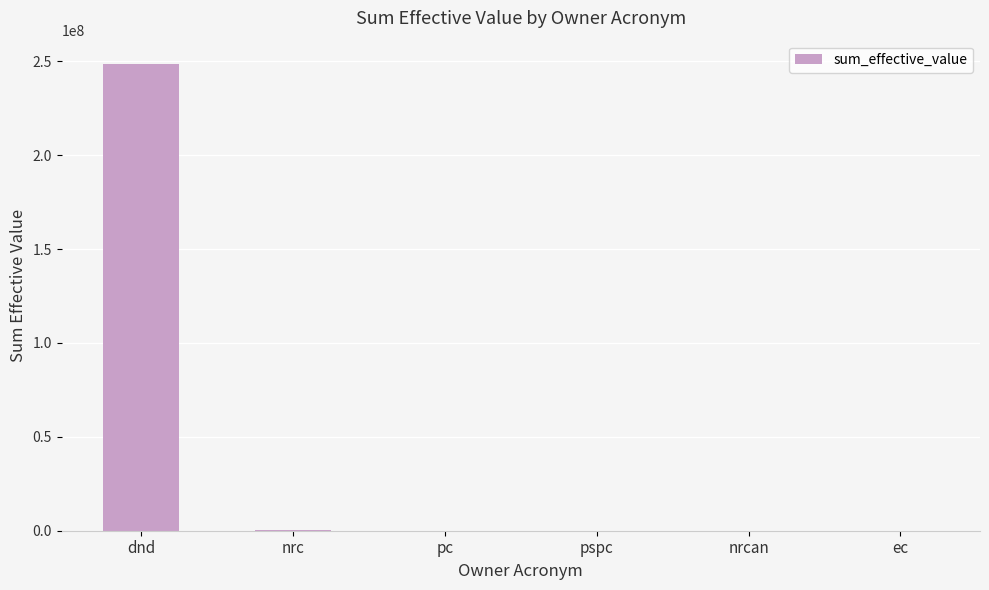

What is the difference between the values at pc and nrcan?

36422.3